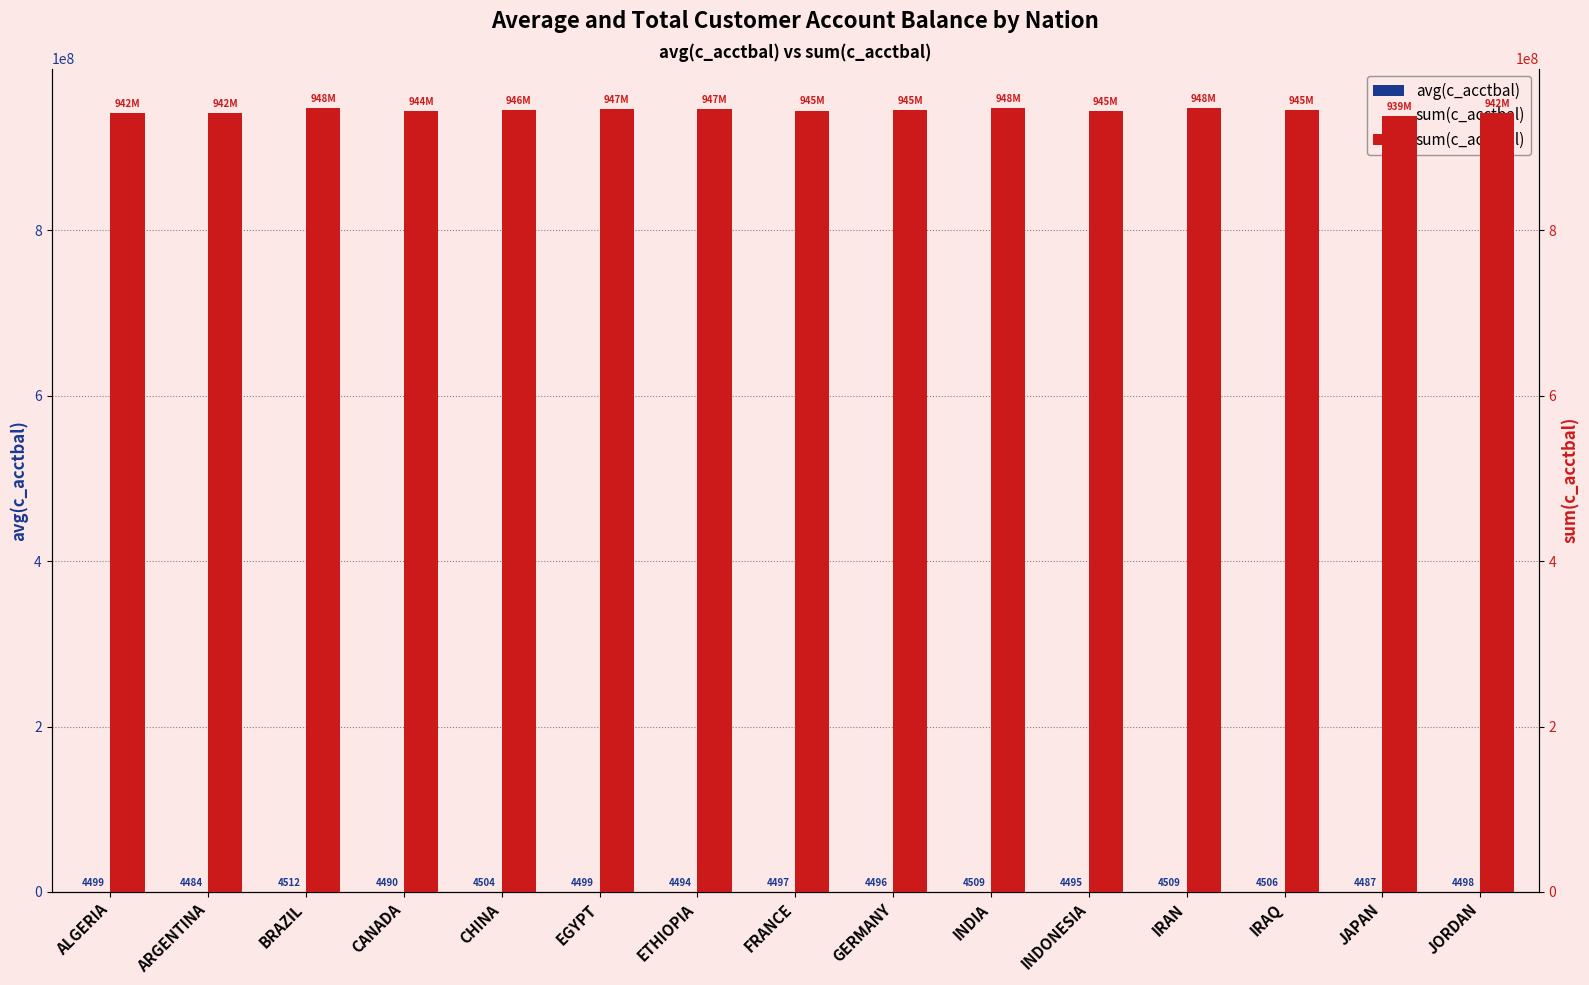

True or false: avg(c_acctbal) has a value of 4483.9 at ARGENTINA.

True